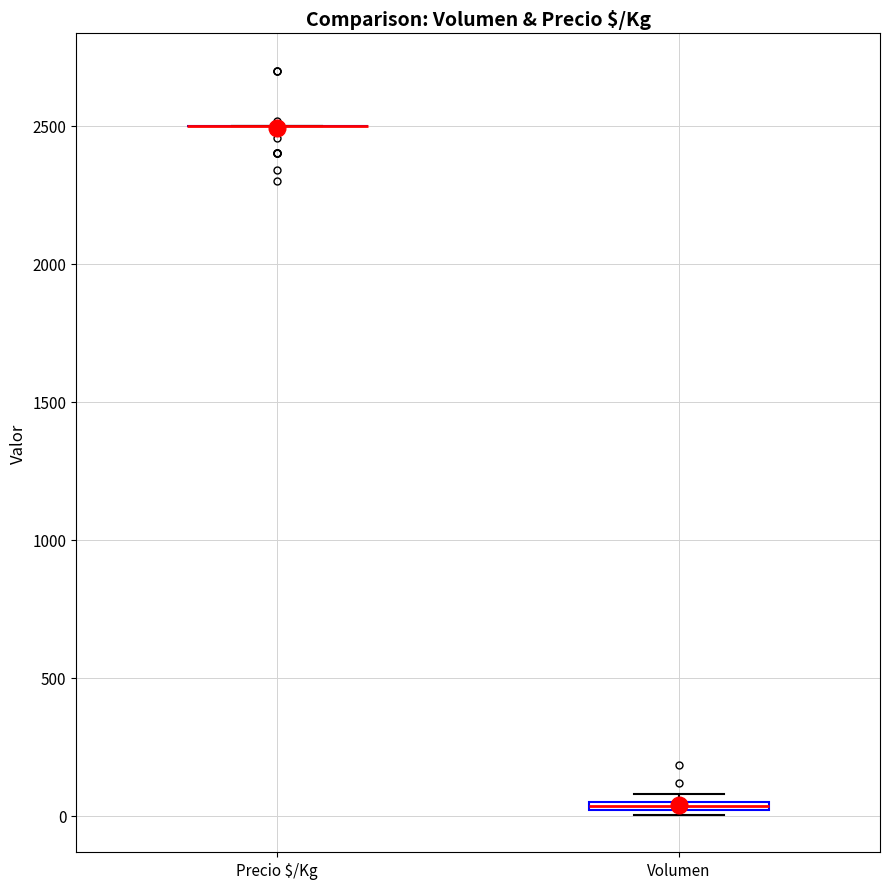

Where is the upper edge of the box for Volumen on the y-axis? The values are not printed on the chart, so give them approximately, as read against the axis.

50